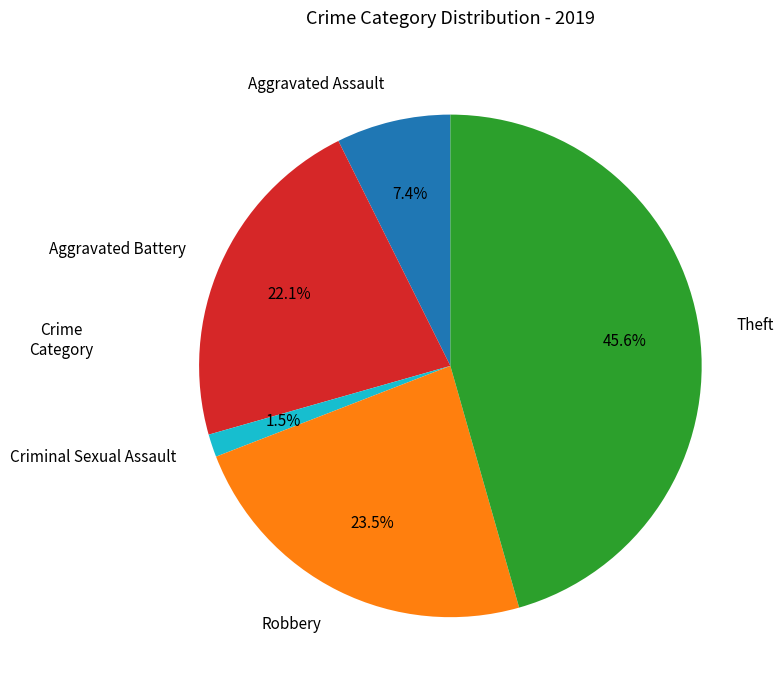

Which slice is the smallest?

Criminal Sexual Assault